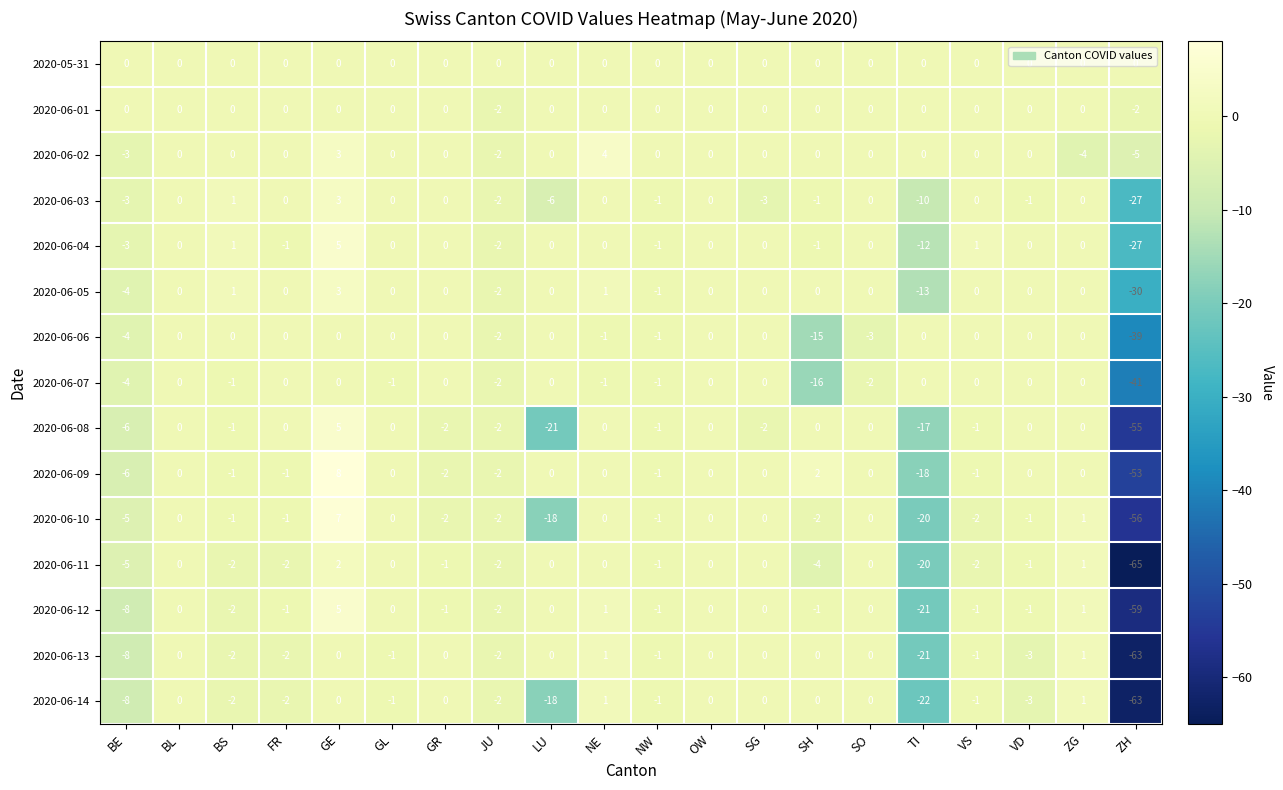

What is the greatest value displayed?

8